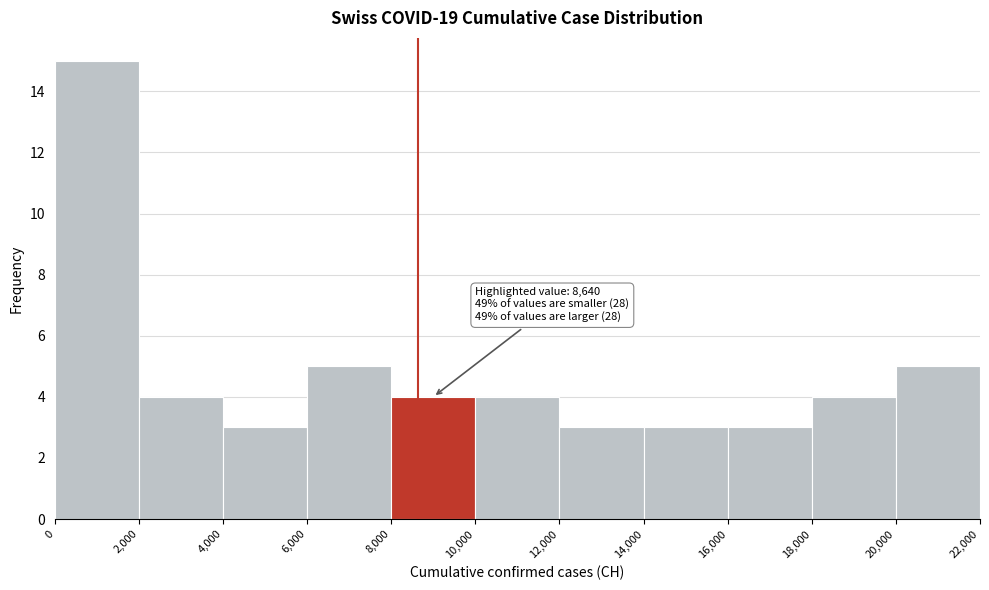

Which range on the x-axis has the tallest bar?

0 to 2,000